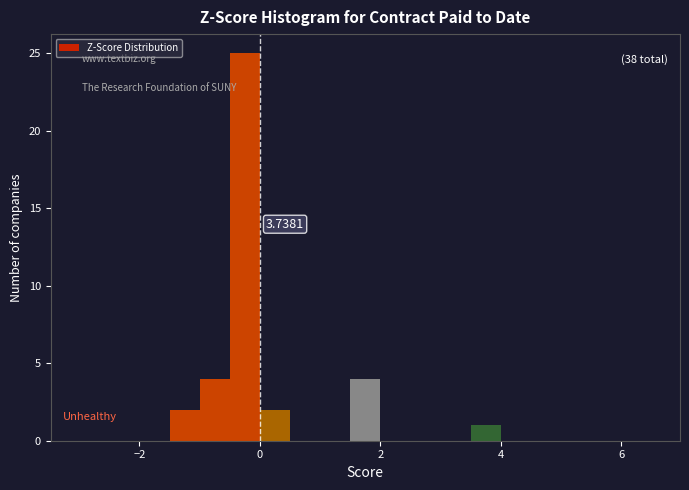

Read against the x-axis, roughly where is the centre of the tallest bar?

-0.2